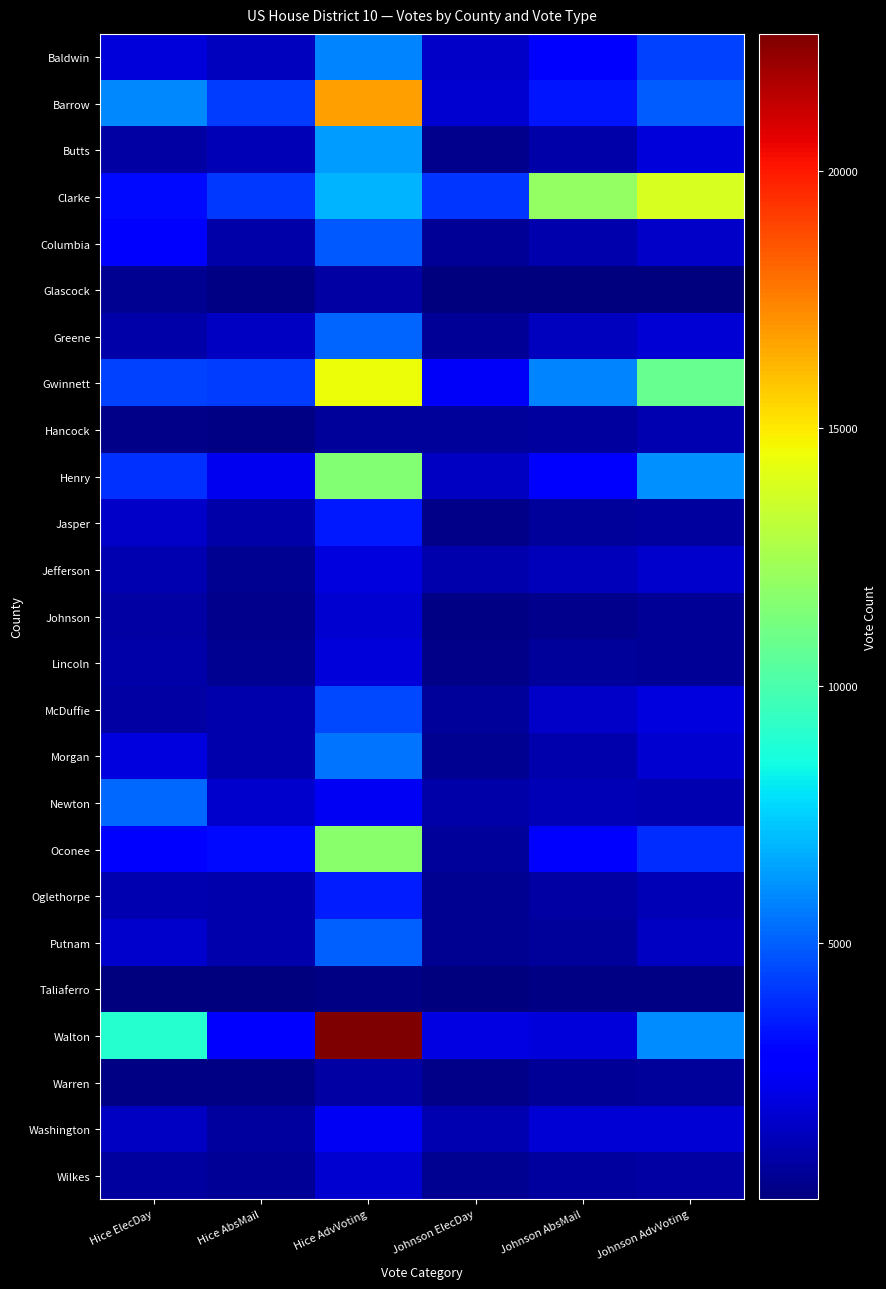

Between Hice ElecDay and Hice AbsMail, which is larger?

Hice ElecDay